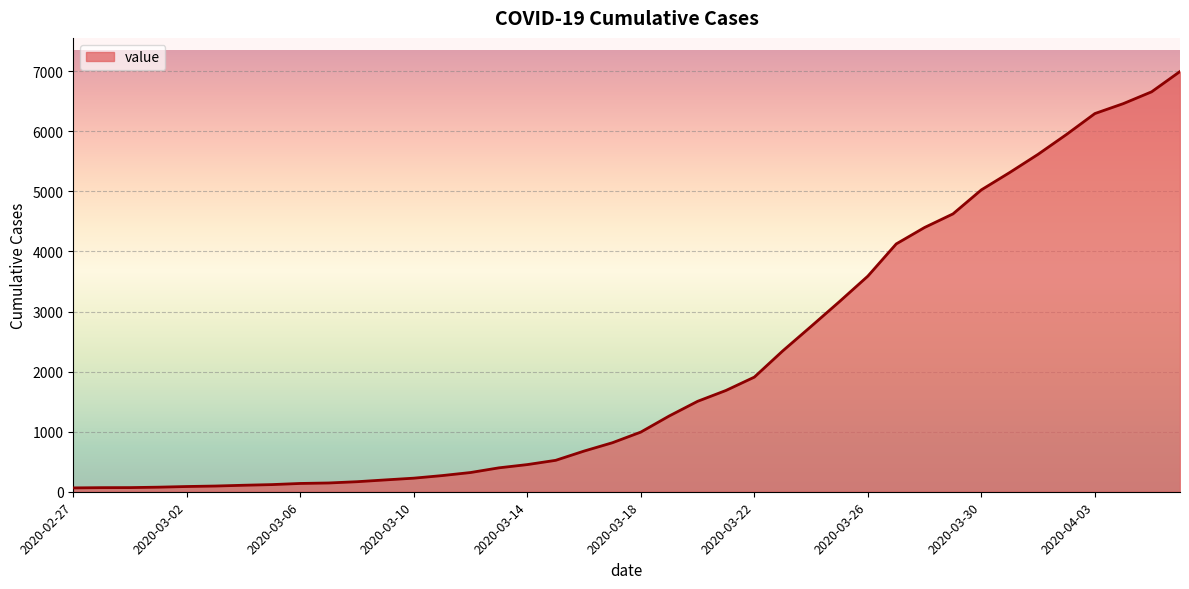

What is the difference between the second highest and second lowest values?

6589